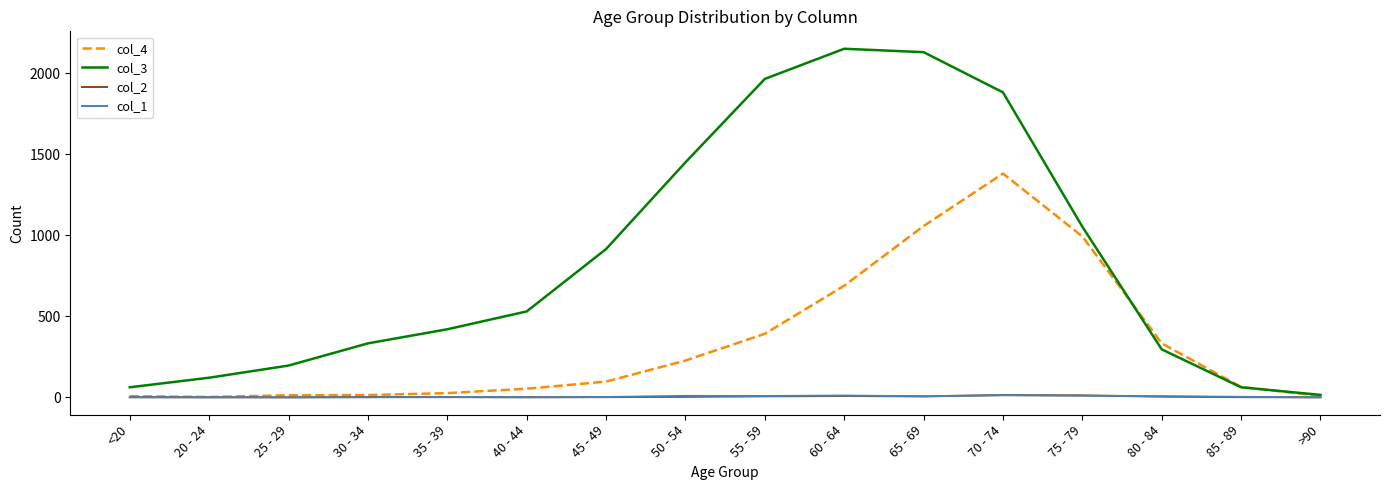

The value of col_2 at 55 - 59 is 6. True or false?

True